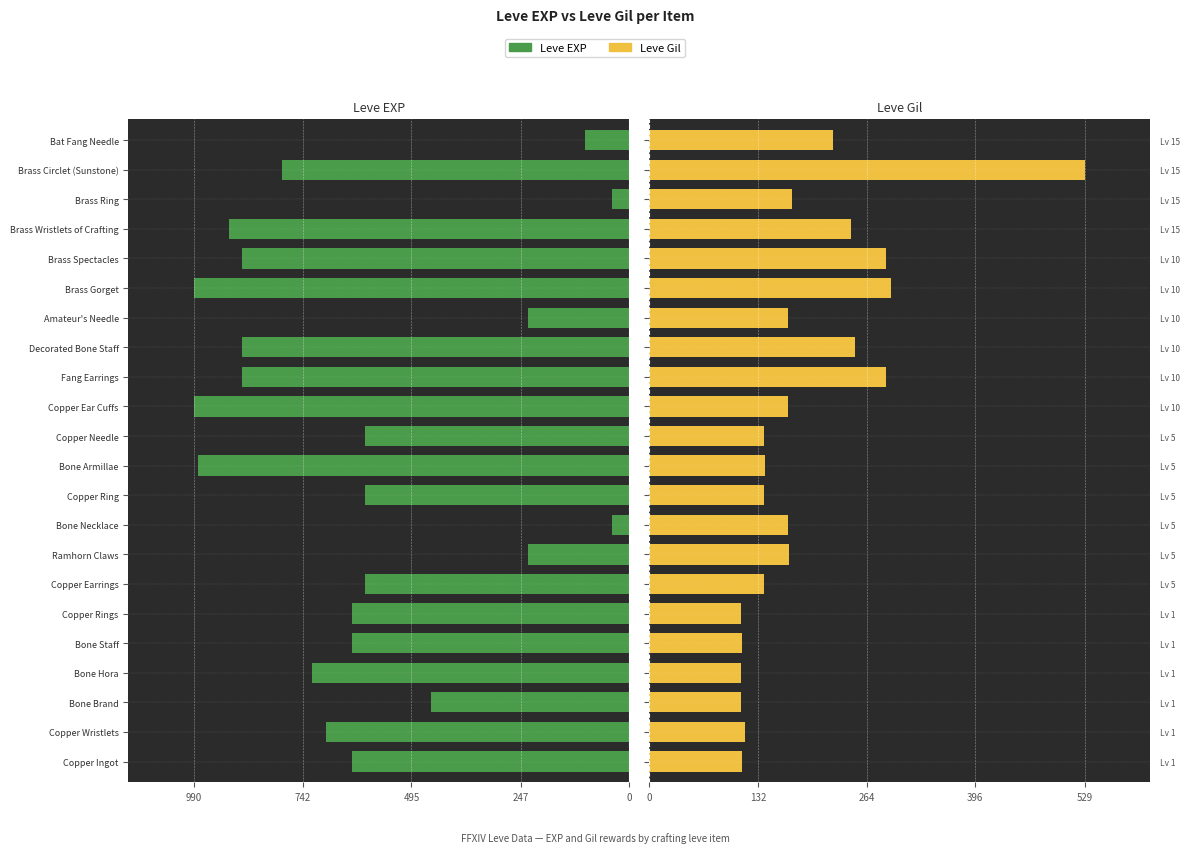

What is the difference between the second highest and second lowest values in the Leve Gil series?

181